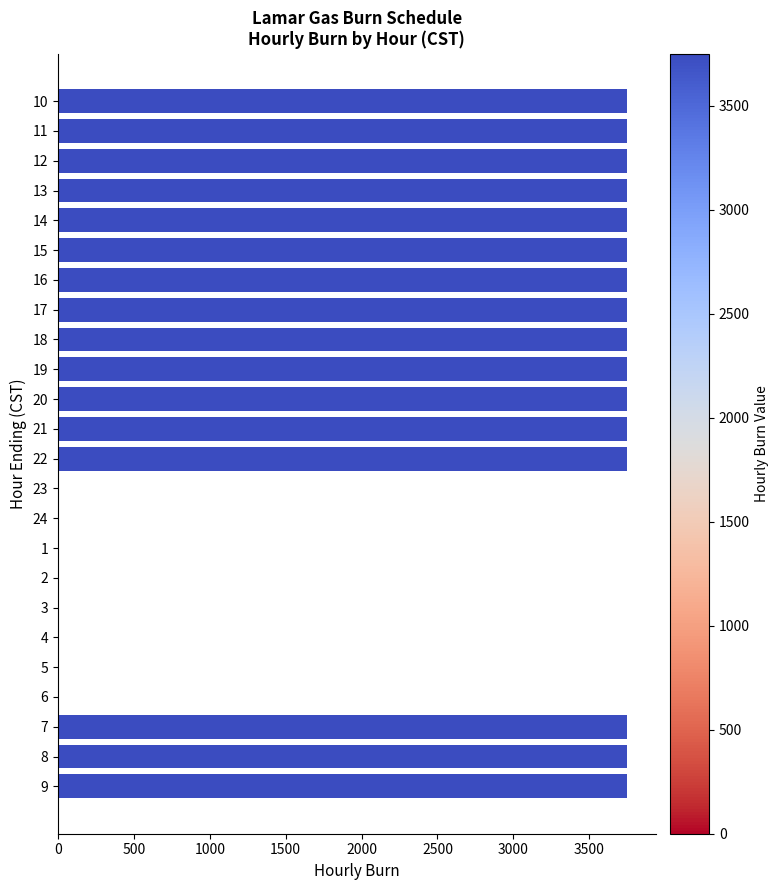

What is the change in value from 13 to 5?

-3750